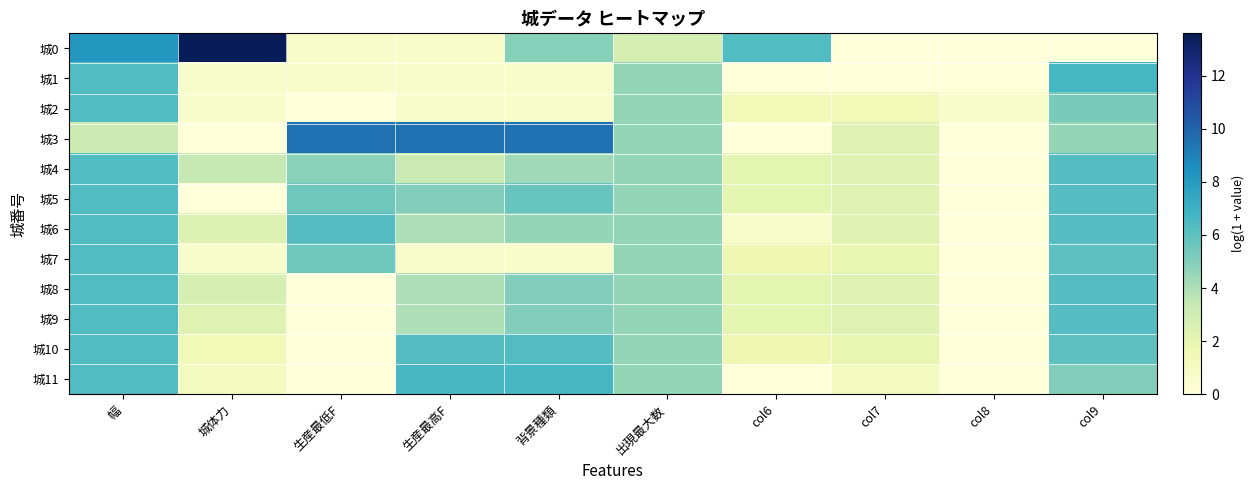

How many series are shown in this chart?

12